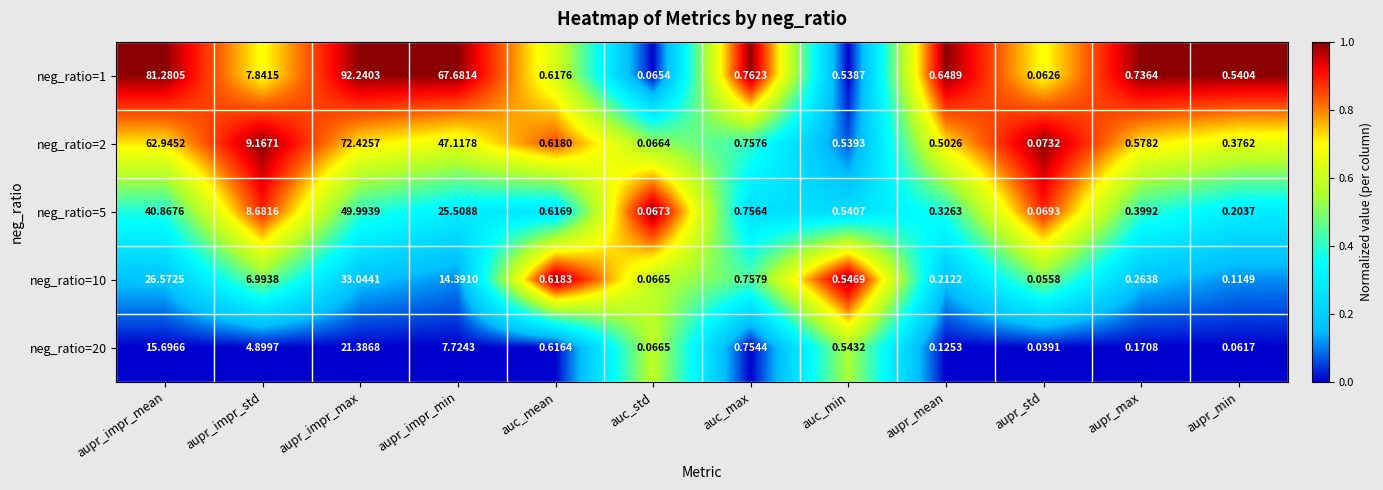

Which label corresponds to the largest value in the chart?

aupr_impr_max